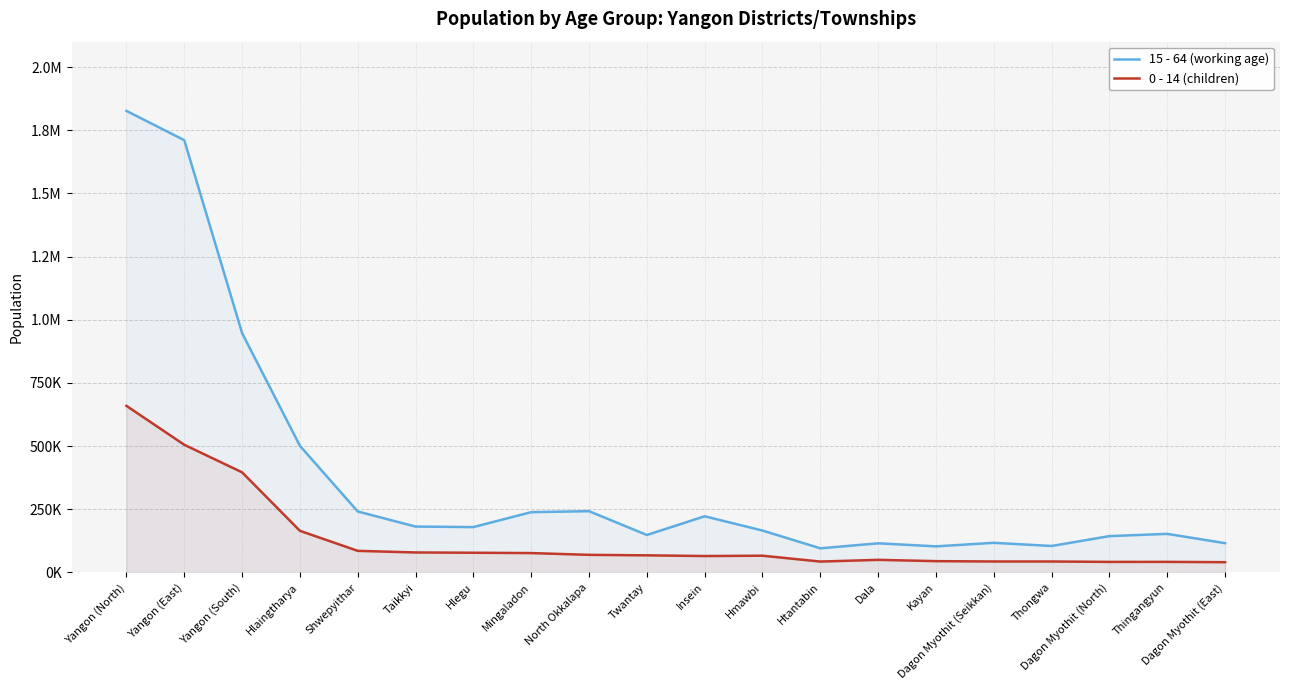

List the series in order of their peak value, lowest first.

0 - 14 (children), 15 - 64 (working age)